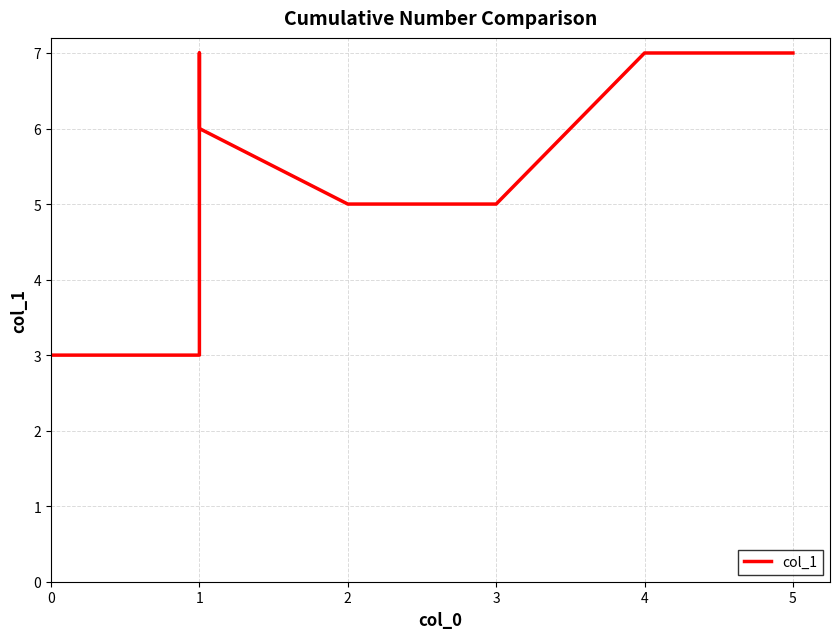

What is the change in value from 2 to 4?

+2